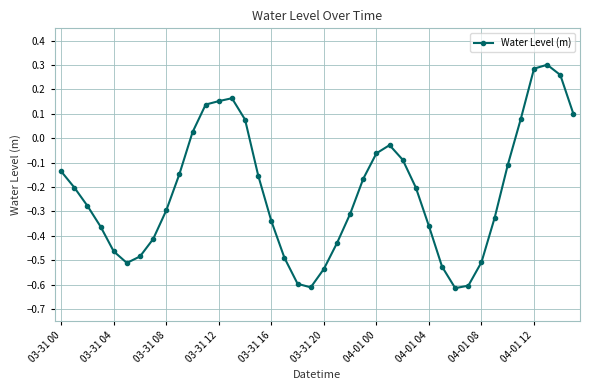

What is the difference between the maximum and minimum values?

0.9